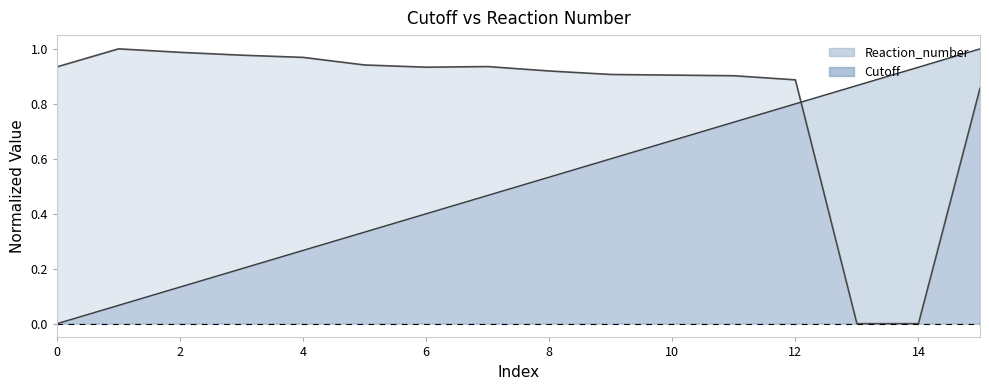

Which series has the largest total across all categories?

Reaction_number